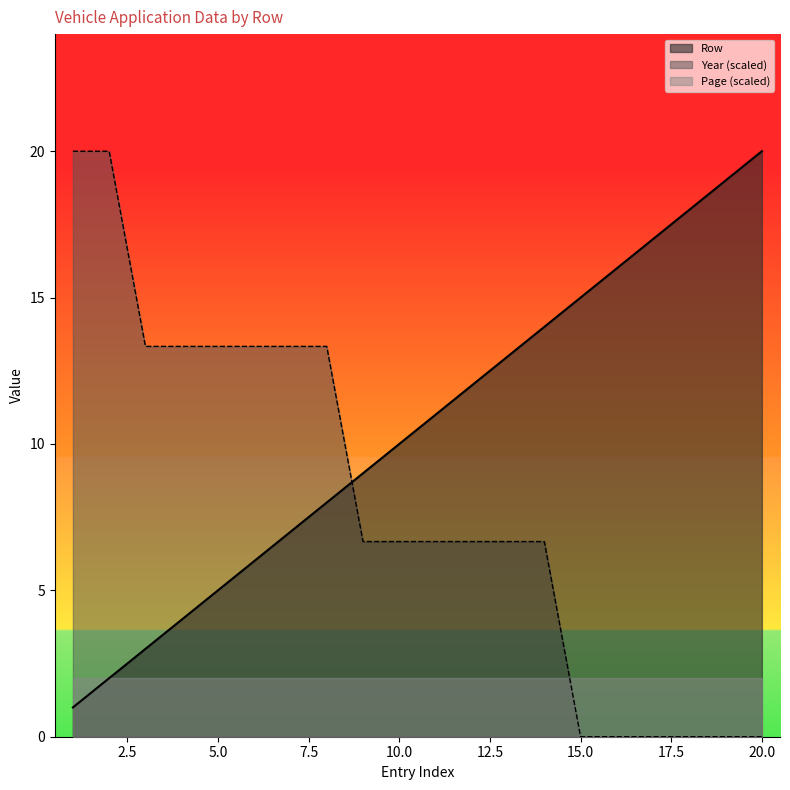

At which label is Year closest to 10?

3